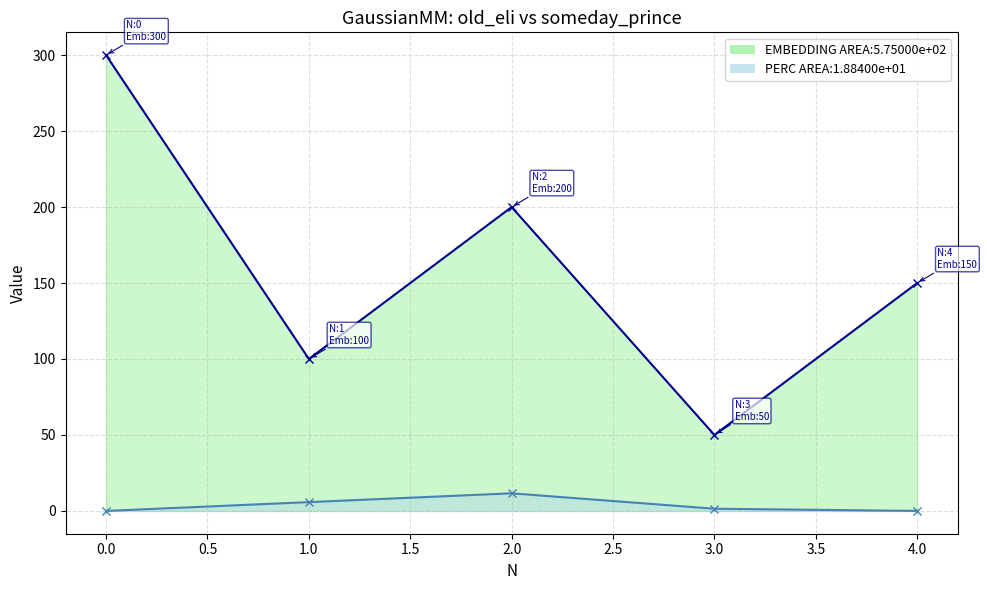

What is the value of the Perc point at the 2nd from the left?

5.8